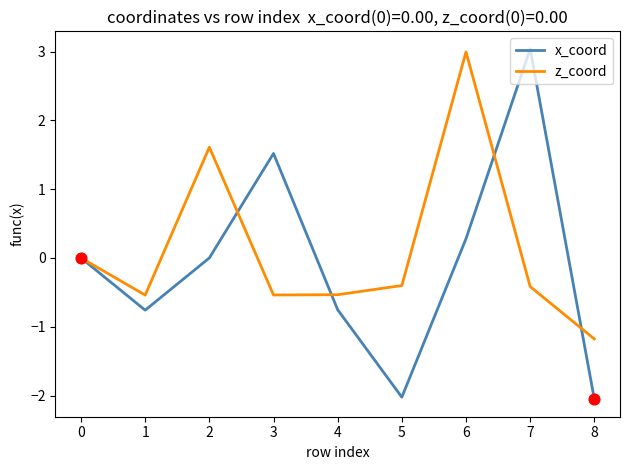

Which series has the largest total across all categories?

z_coord